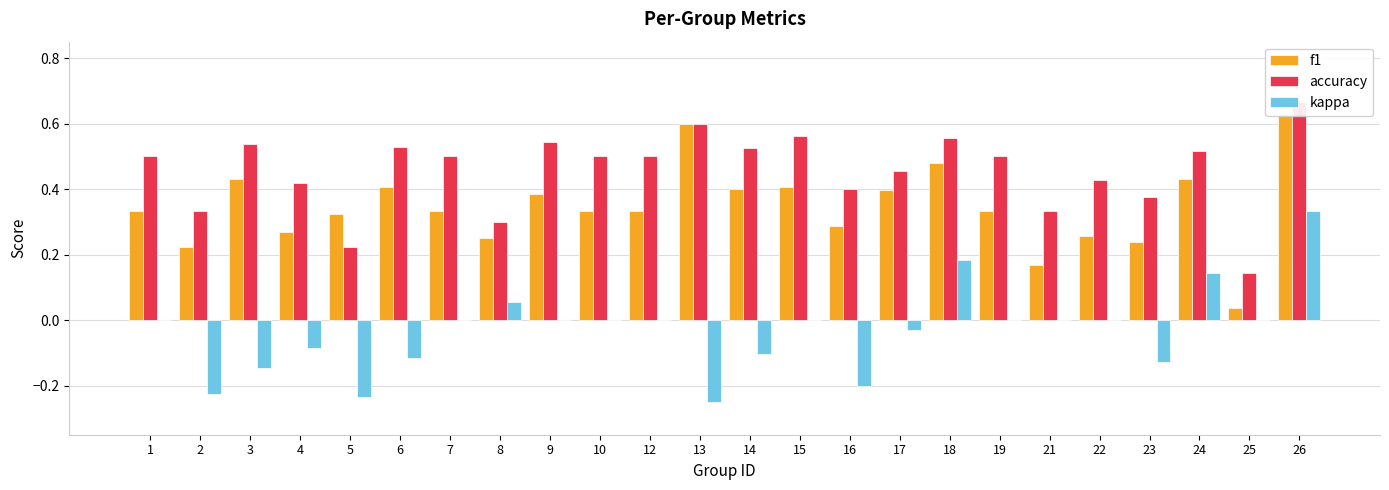

Reading right to left, extract all data points from this chart.

f1: 0.6	0.0	0.4	0.2	0.3	0.2	0.3	0.5	0.4	0.3	0.4	0.4	0.6	0.3	0.3	0.4	0.3	0.3	0.4	0.3	0.3	0.4	0.2	0.3
accuracy: 0.7	0.1	0.5	0.4	0.4	0.3	0.5	0.6	0.5	0.4	0.6	0.5	0.6	0.5	0.5	0.5	0.3	0.5	0.5	0.2	0.4	0.5	0.3	0.5
kappa: 0.3	0.0	0.1	-0.1	0.0	0.0	0.0	0.2	-0.0	-0.2	0.0	-0.1	-0.2	0.0	0.0	0.0	0.1	0.0	-0.1	-0.2	-0.1	-0.1	-0.2	0.0